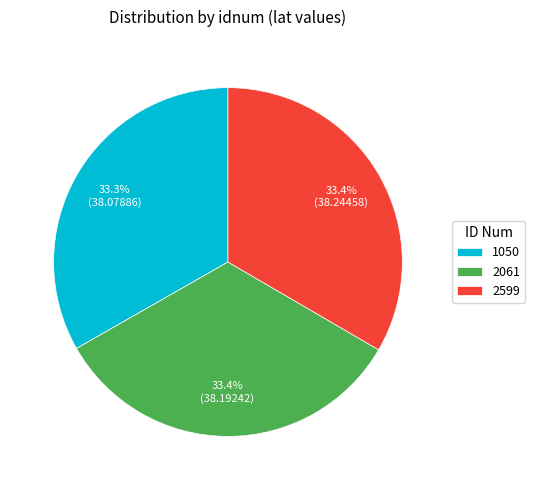

What portion of the pie excludes 1050?

66.7%